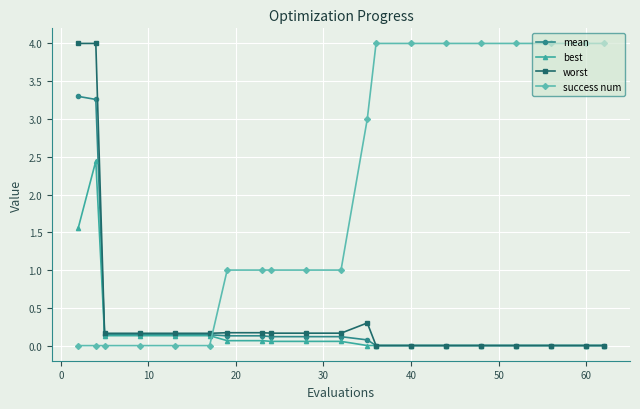

How many intersections are there between success num and mean?

1